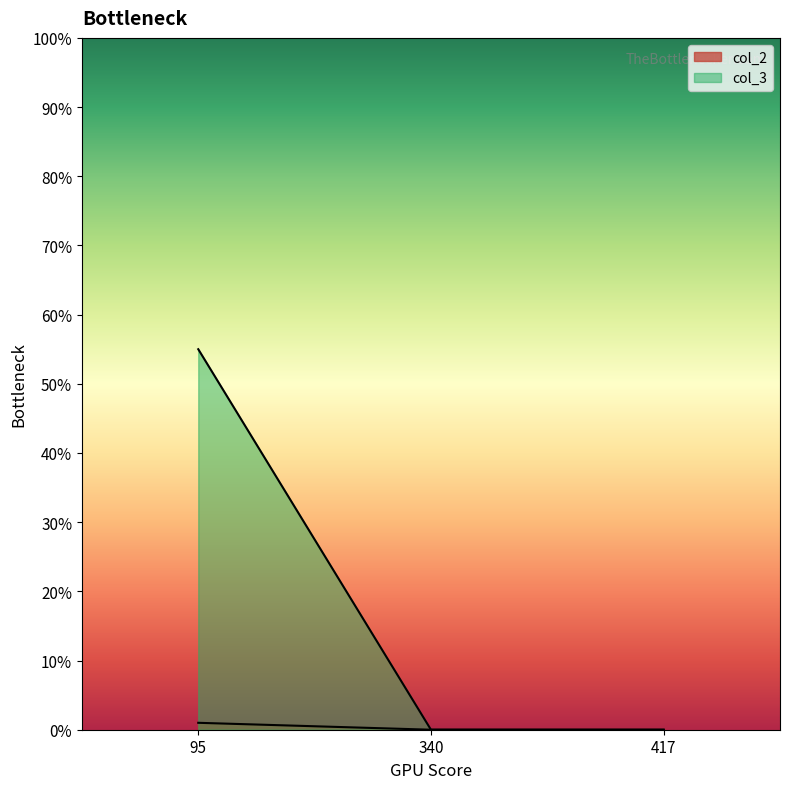

Which category has the lowest value across all series?

340